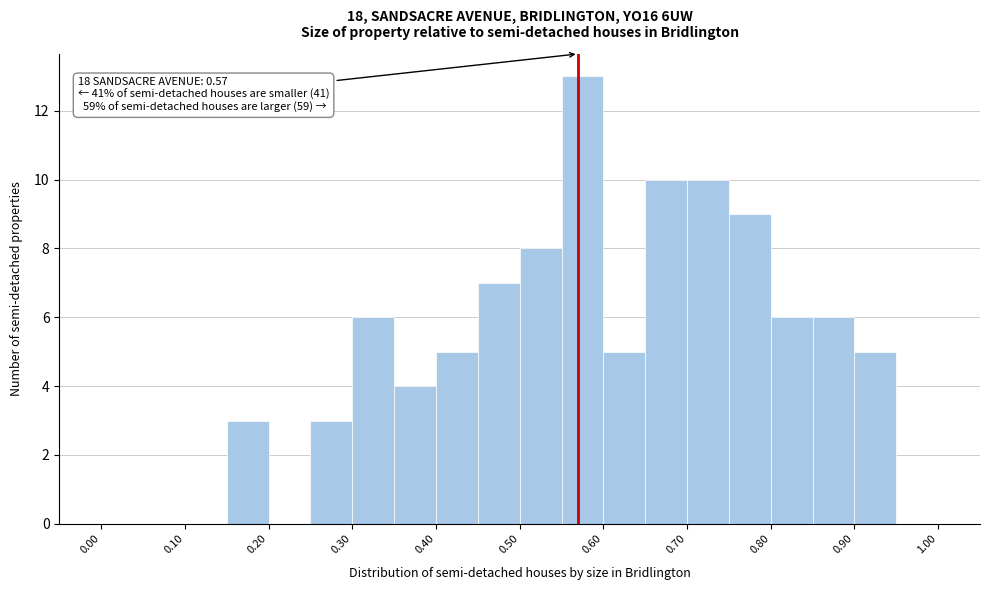

Over which range of the x-axis is the bar tallest?

0.55 to 0.60